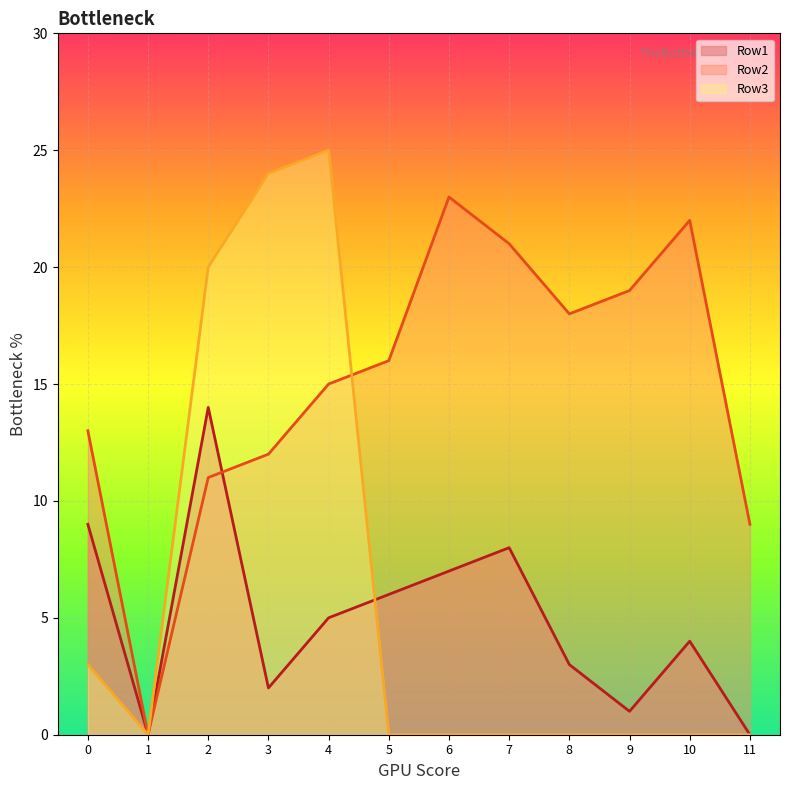

Which label corresponds to the largest value in the chart?

4